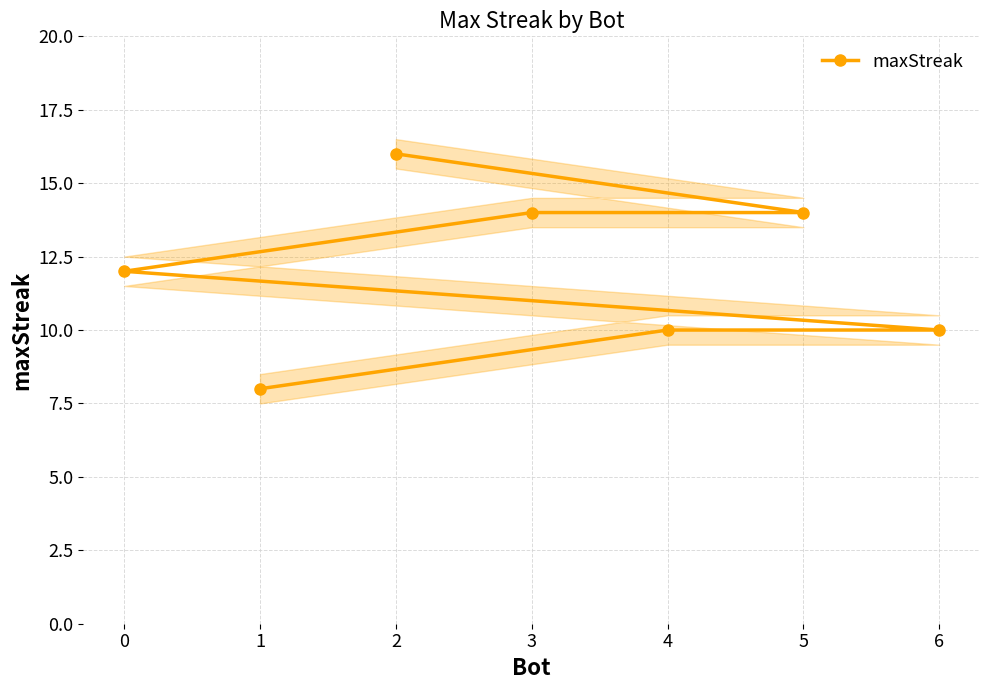

What is the minimum value shown in the chart?

8